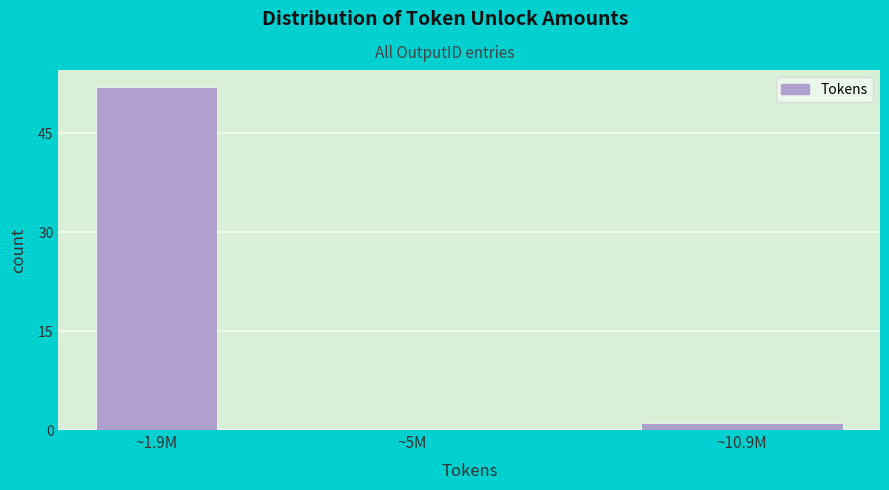

Reading right to left, list all the values displayed in this chart.

~10.9M=1	~5M=0	~1.9M=52